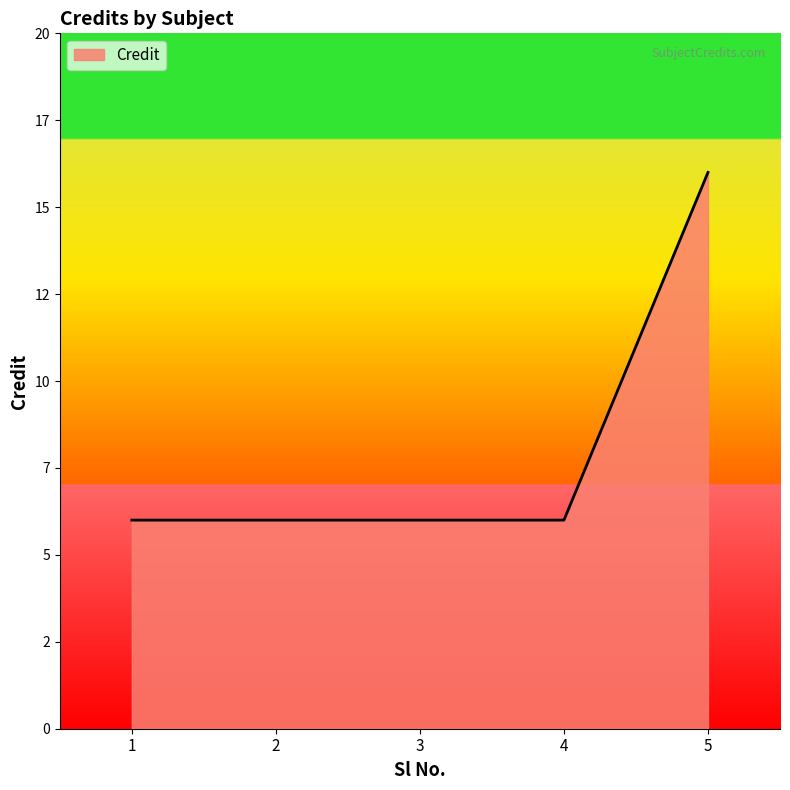

Does the chart display data point markers on the line(s)?

No